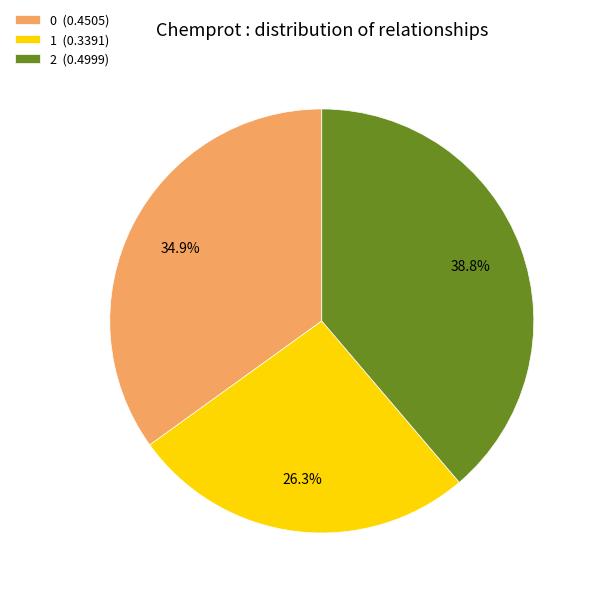

Combined, do 0 and 1 account for over 50%?

Yes